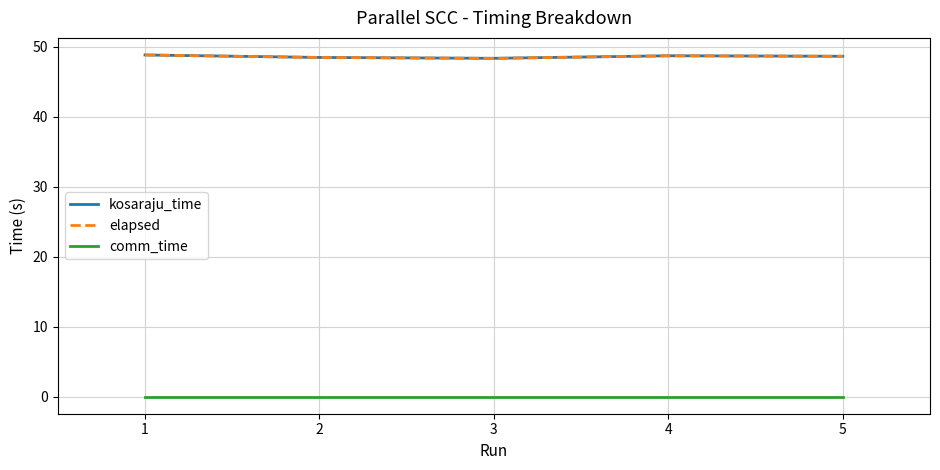

True or false: kosaraju_time and elapsed intersect in this chart.

False